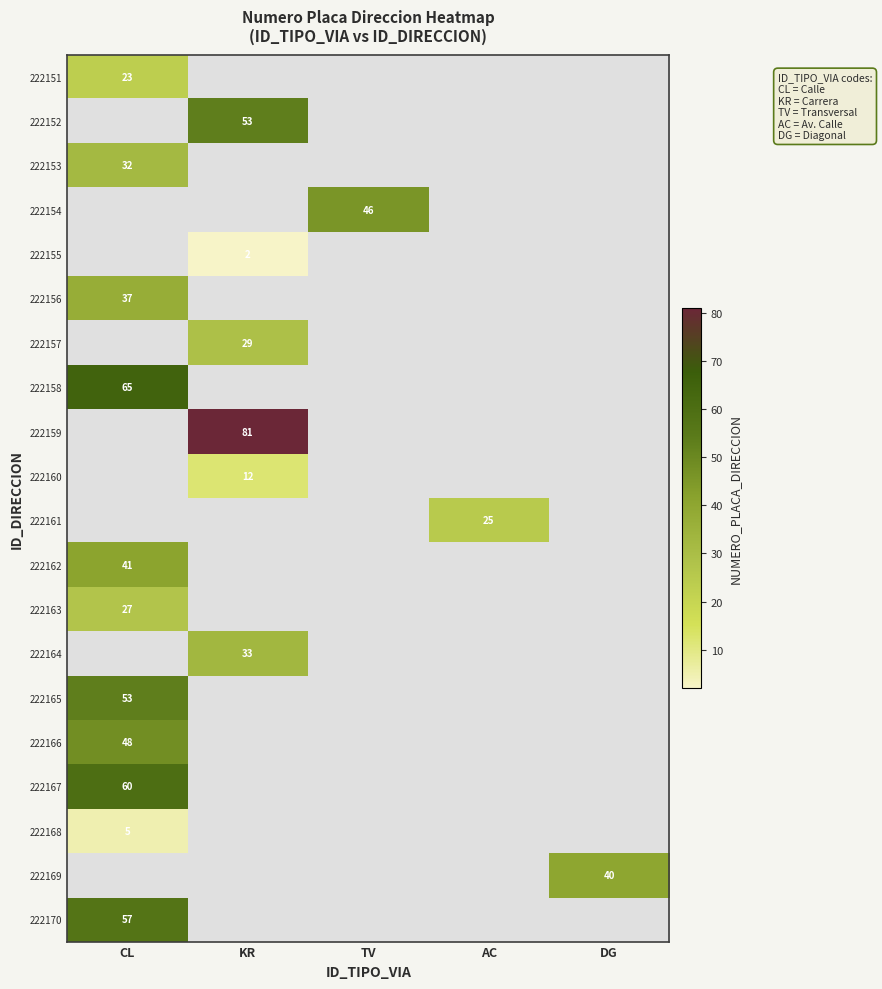

What is the maximum value for 222170?

57.0